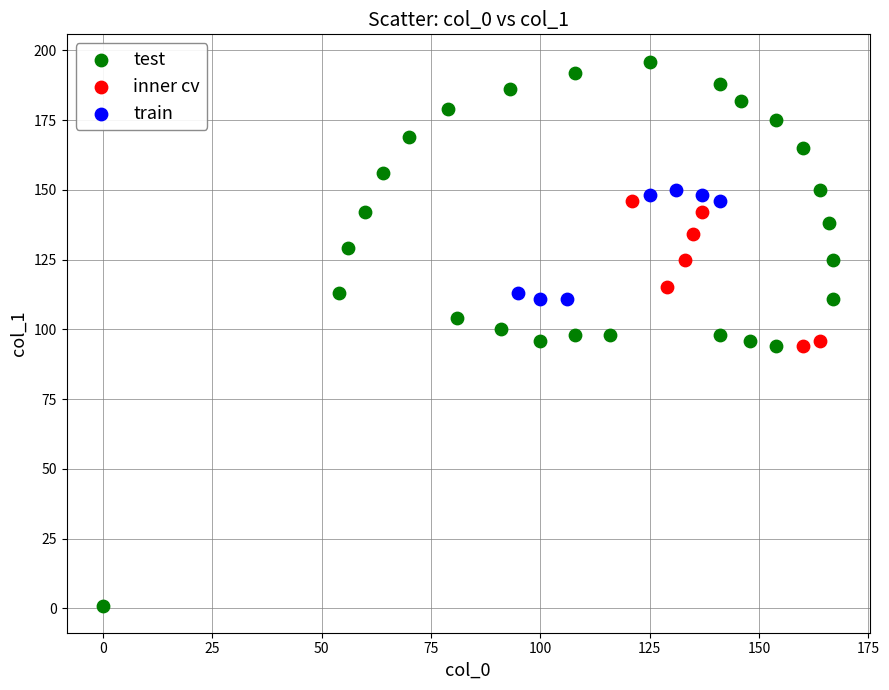

Which series reaches the maximum Y coordinate?

test